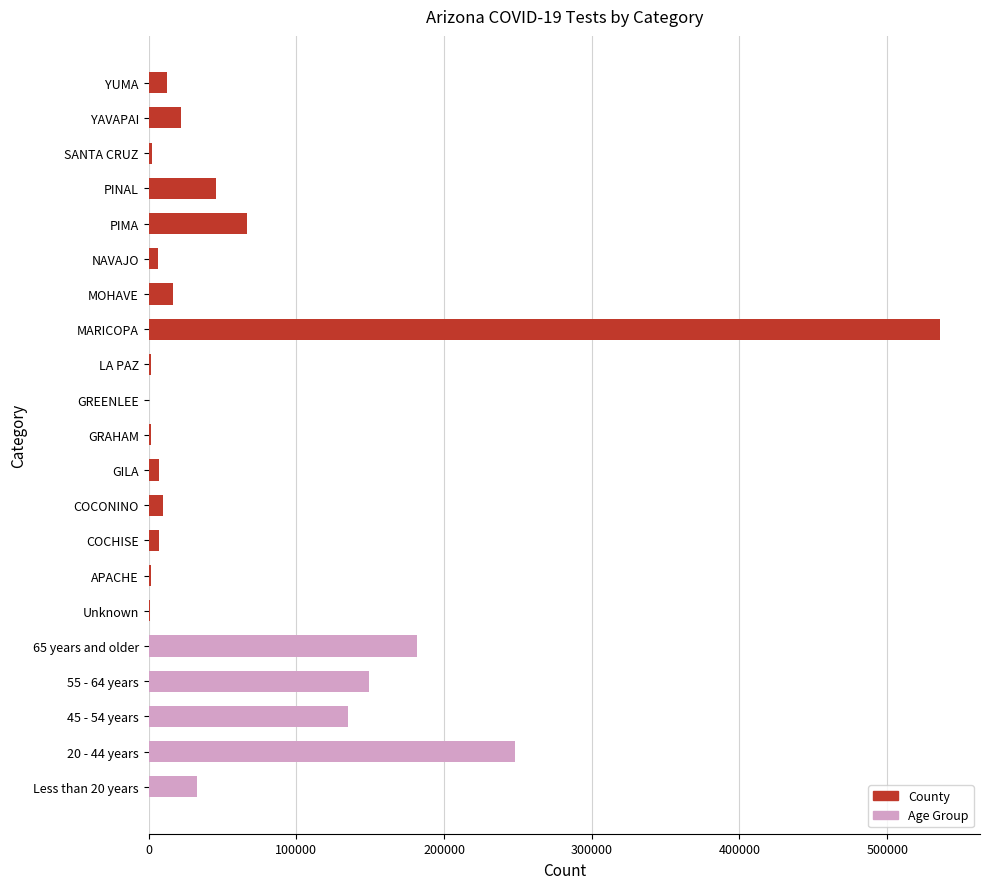

What is the greatest value displayed?

536013